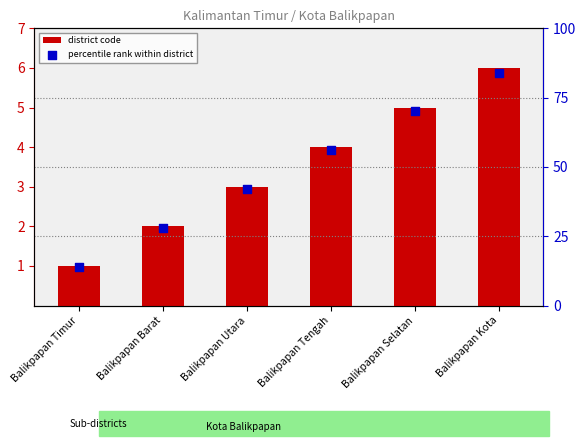

Which series has the largest Y range (max minus min)?

percentile rank within district